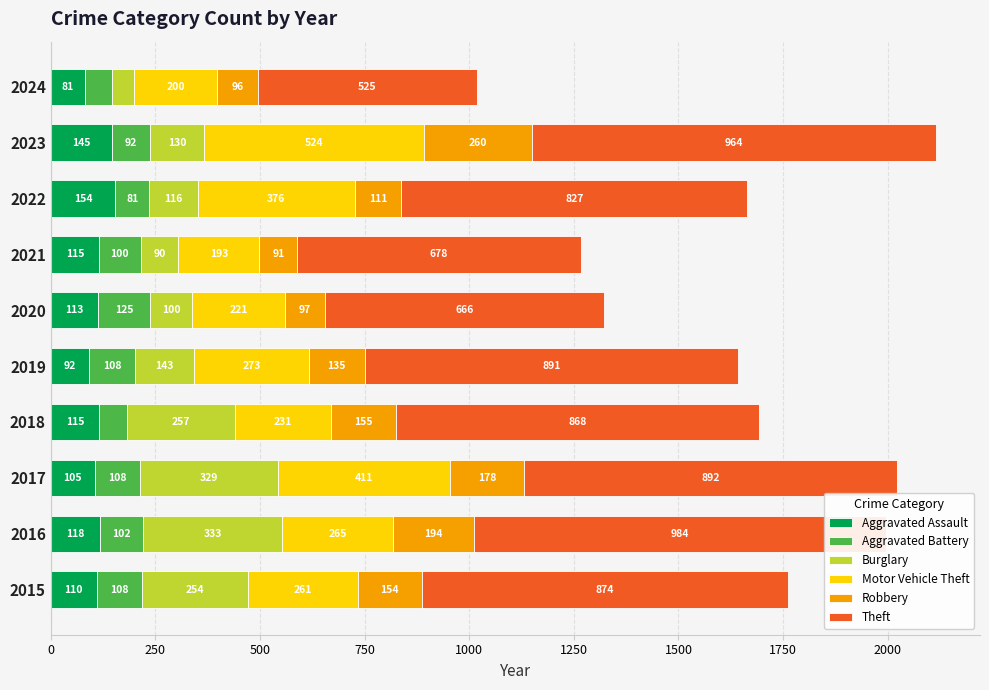

Rank the series by their maximum value, from highest to lowest.

Theft, Motor Vehicle Theft, Burglary, Robbery, Aggravated Assault, Aggravated Battery